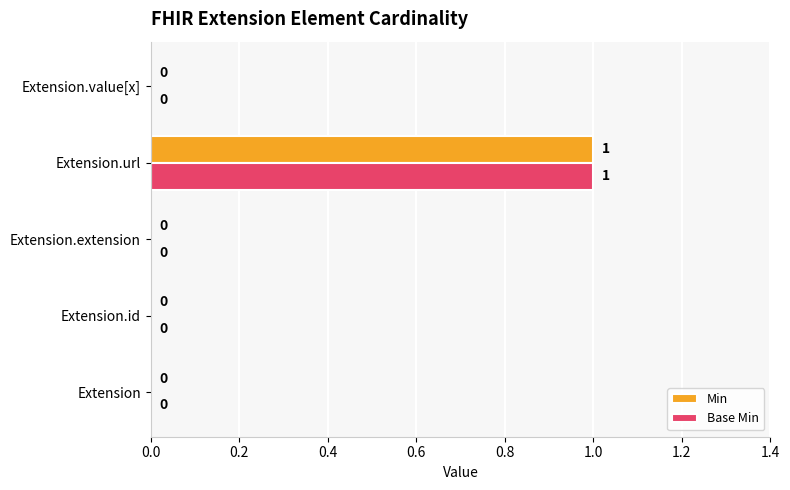

At which category is the sum across all series the highest?

Extension.url